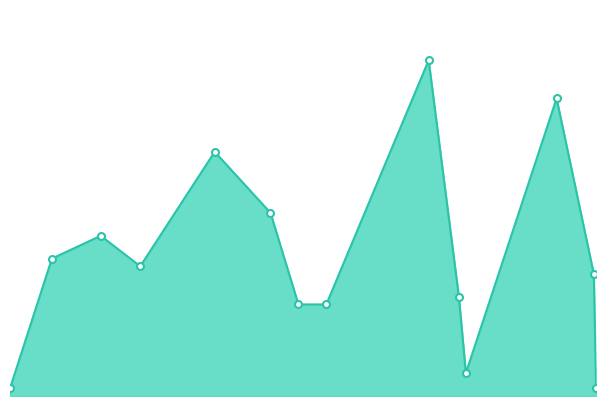

How many lines are shown in the chart?

1